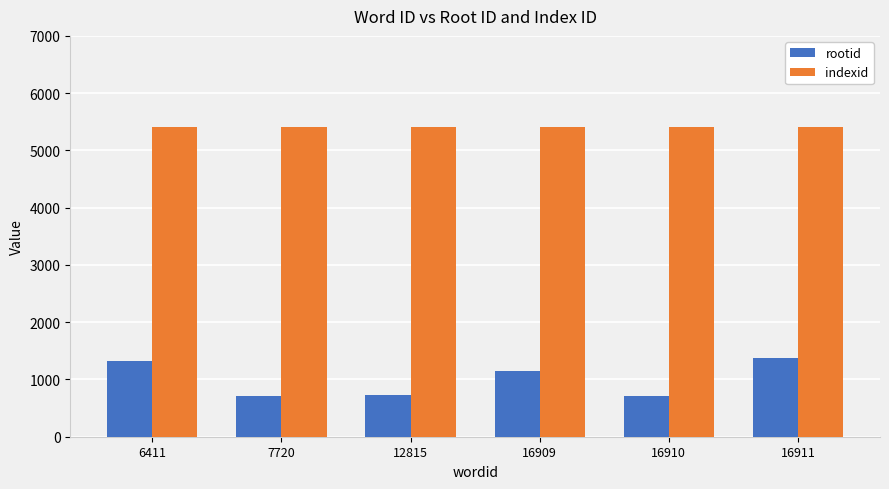

At which label is rootid closest to 1044?

16909